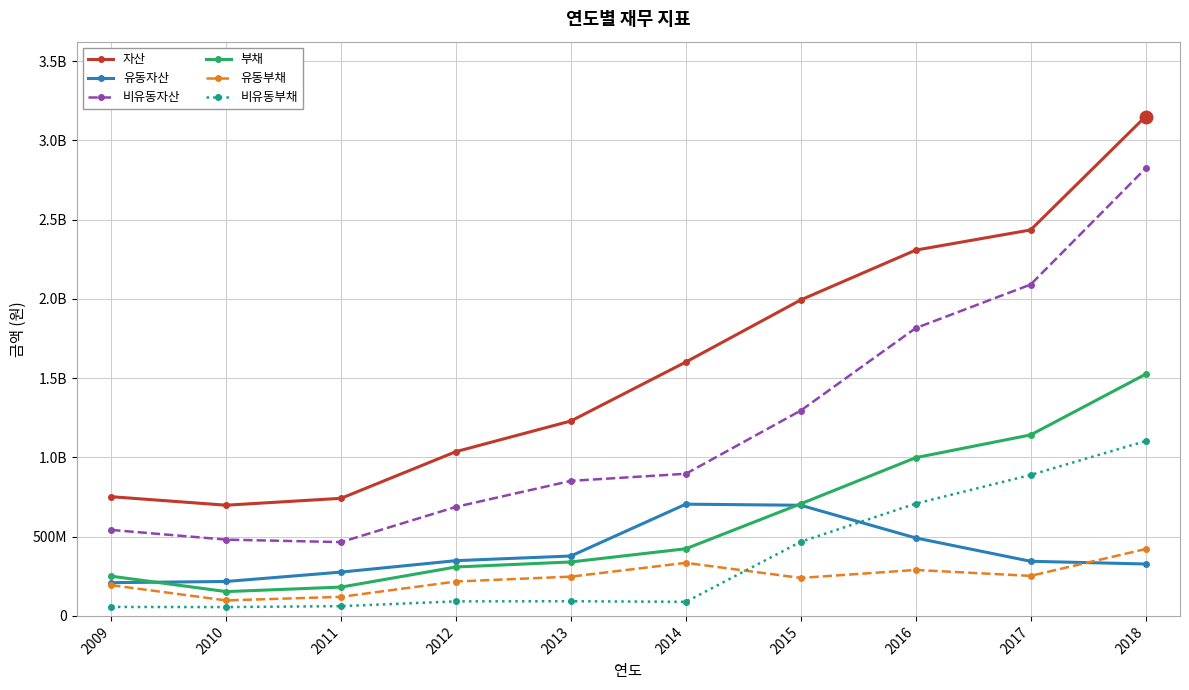

List the series in order of their peak value, lowest first.

유동부채, 유동자산, 비유동부채, 부채, 비유동자산, 자산